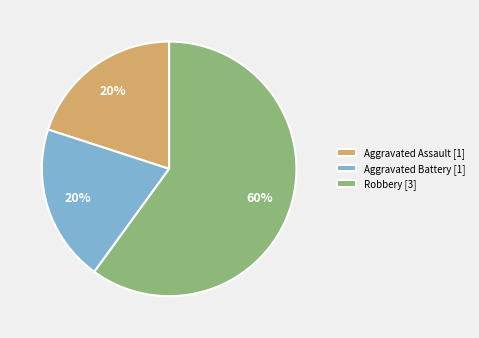

Approximately how many times larger is the value at Aggravated Assault [1] compared to Robbery [3]?

0.3